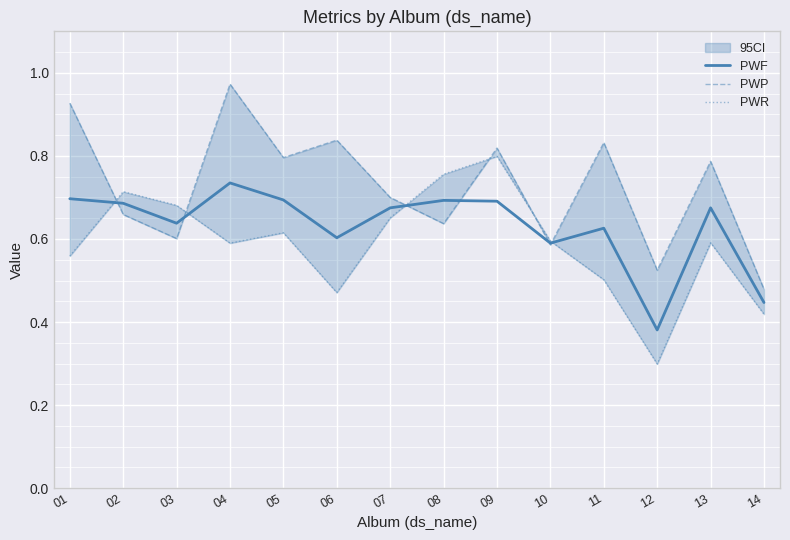

Reading left to right, list all the values displayed in this chart.

PWF: 0.7	0.7	0.6	0.7	0.7	0.6	0.7	0.7	0.7	0.6	0.6	0.4	0.7	0.4
PWP: 0.9	0.7	0.6	1.0	0.8	0.8	0.7	0.6	0.8	0.6	0.8	0.5	0.8	0.5
PWR: 0.6	0.7	0.7	0.6	0.6	0.5	0.7	0.8	0.8	0.6	0.5	0.3	0.6	0.4